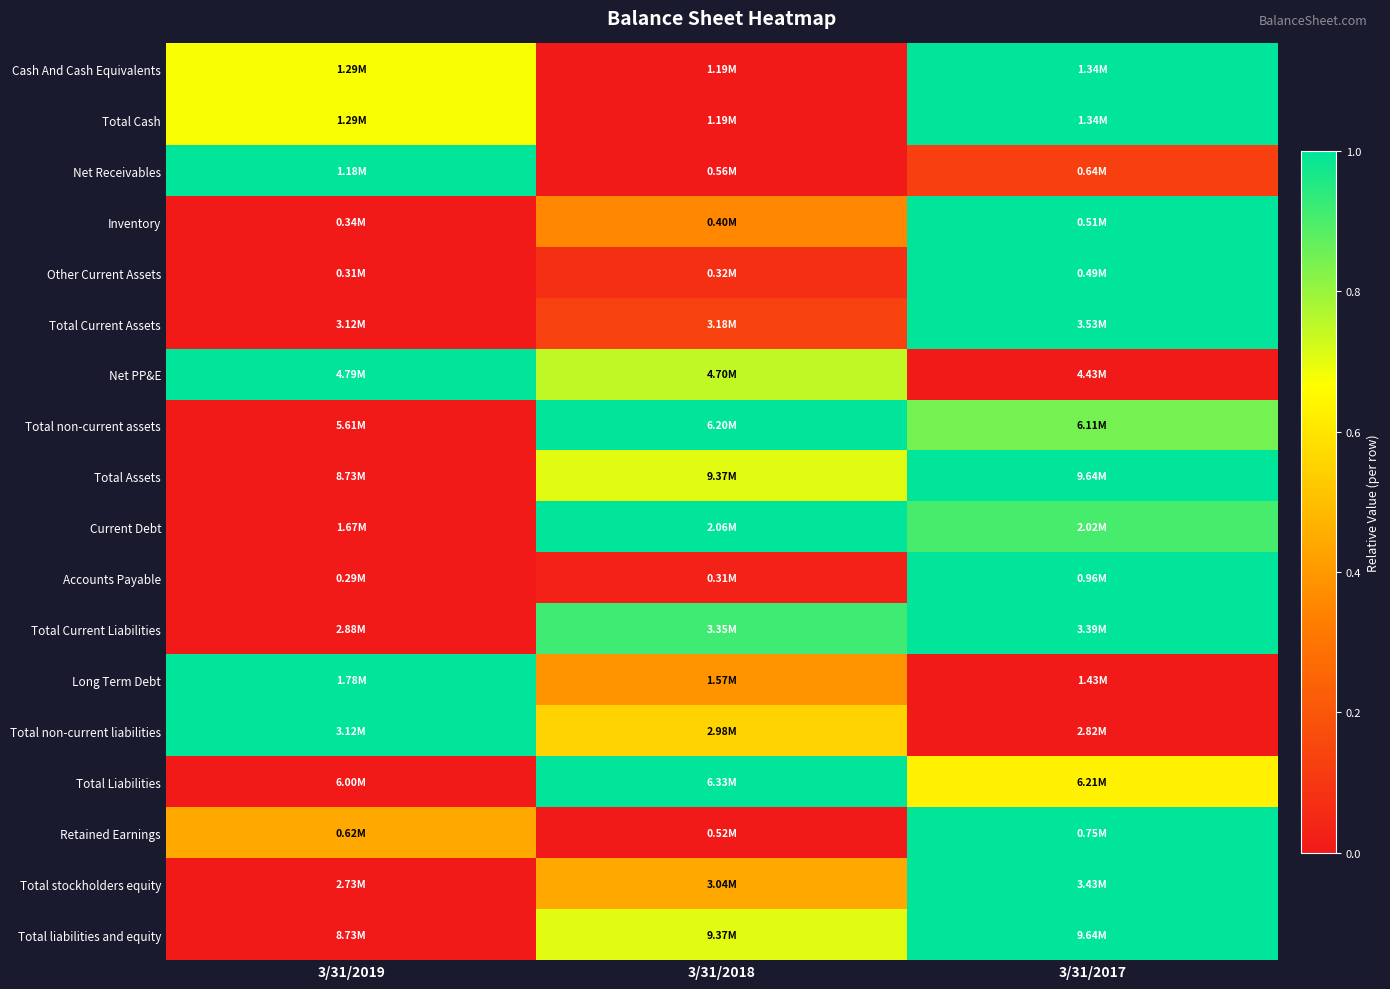

Reading right to left, transcribe all the data shown in this chart.

Cash And Cash Equivalents: 3/31/2017=1.0	3/31/2018=0.0	3/31/2019=0.7
Total Cash: 3/31/2017=1.0	3/31/2018=0.0	3/31/2019=0.7
Net Receivables: 3/31/2017=0.1	3/31/2018=0.0	3/31/2019=1.0
Inventory: 3/31/2017=1.0	3/31/2018=0.4	3/31/2019=0.0
Other Current Assets: 3/31/2017=1.0	3/31/2018=0.1	3/31/2019=0.0
Total Current Assets: 3/31/2017=1.0	3/31/2018=0.1	3/31/2019=0.0
Net PP&E: 3/31/2017=0.0	3/31/2018=0.7	3/31/2019=1.0
Total non-current assets: 3/31/2017=0.8	3/31/2018=1.0	3/31/2019=0.0
Total Assets: 3/31/2017=1.0	3/31/2018=0.7	3/31/2019=0.0
Current Debt: 3/31/2017=0.9	3/31/2018=1.0	3/31/2019=0.0
Accounts Payable: 3/31/2017=1.0	3/31/2018=0.0	3/31/2019=0.0
Total Current Liabilities: 3/31/2017=1.0	3/31/2018=0.9	3/31/2019=0.0
Long Term Debt: 3/31/2017=0.0	3/31/2018=0.4	3/31/2019=1.0
Total non-current liabilities: 3/31/2017=0.0	3/31/2018=0.6	3/31/2019=1.0
Total Liabilities: 3/31/2017=0.6	3/31/2018=1.0	3/31/2019=0.0
Retained Earnings: 3/31/2017=1.0	3/31/2018=0.0	3/31/2019=0.4
Total stockholders equity: 3/31/2017=1.0	3/31/2018=0.4	3/31/2019=0.0
Total liabilities and equity: 3/31/2017=1.0	3/31/2018=0.7	3/31/2019=0.0